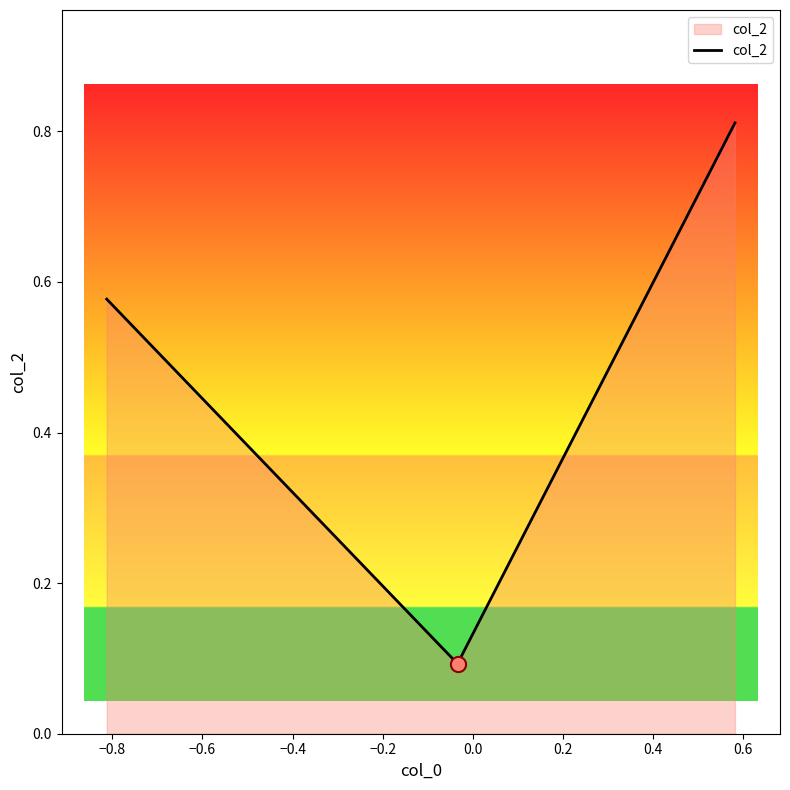

Count the values in the range 0 to 1.

3